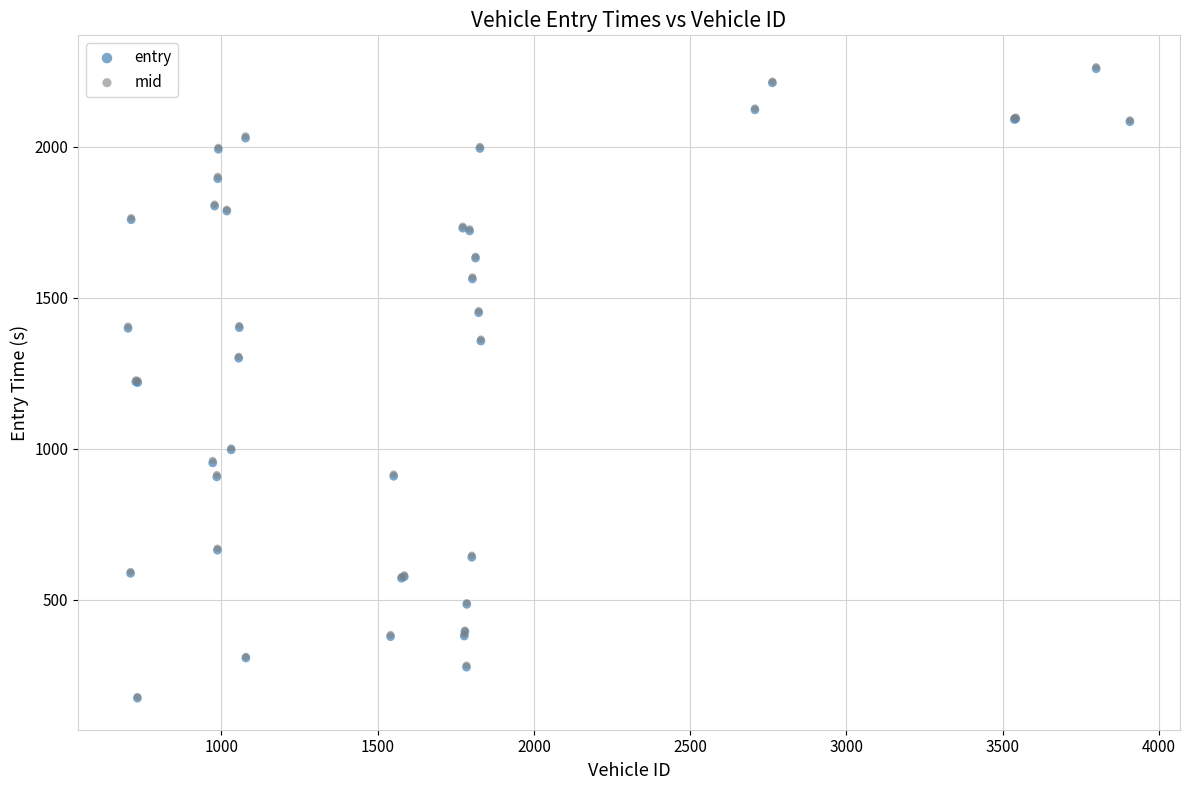

What are all the series names shown in the legend?

entry, mid